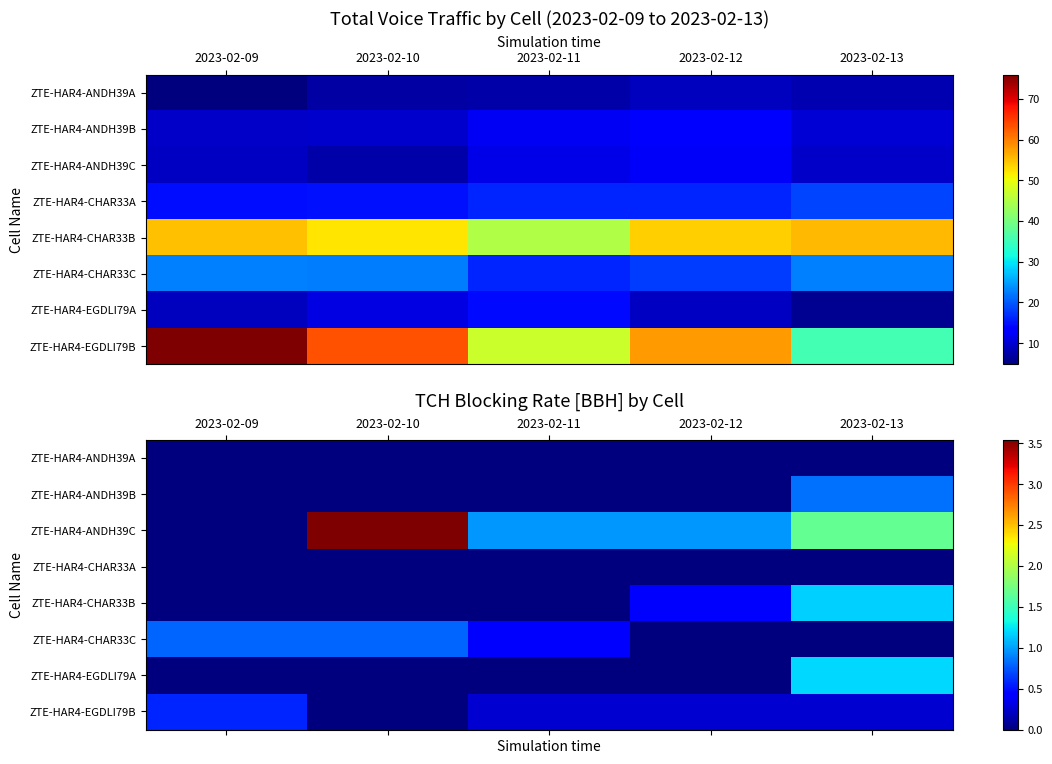

List the labels in order of ZTE-HAR4-CHAR33A value, smallest first.

2023-02-09, 2023-02-10, 2023-02-11, 2023-02-12, 2023-02-13